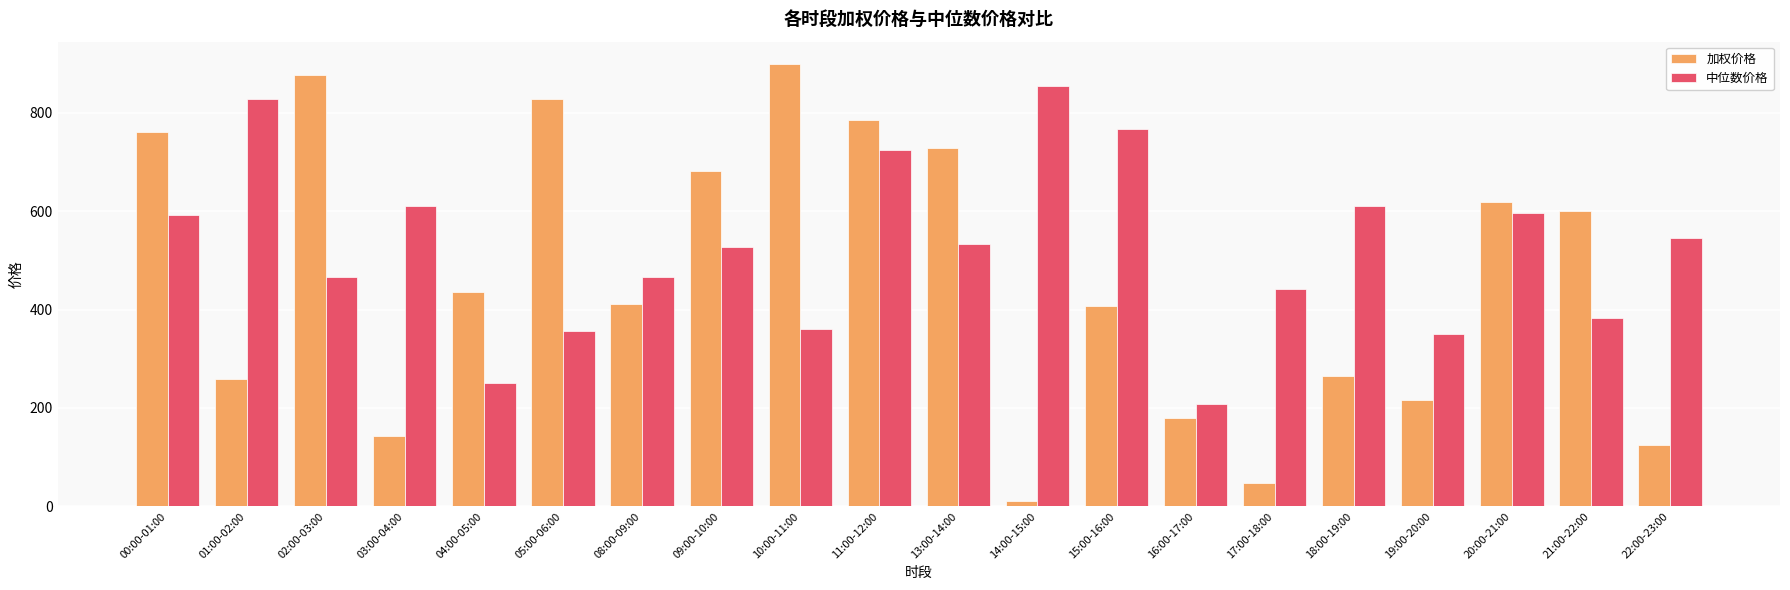

What is the sum of the 中位数价格 values at 17:00-18:00 and 13:00-14:00?

973.7